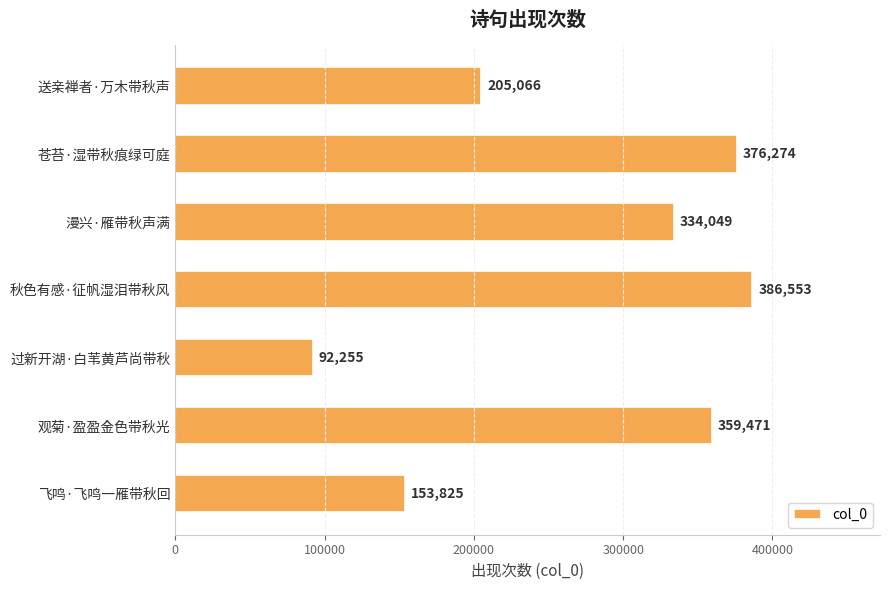

What is the difference between the second highest and second lowest values?

222449